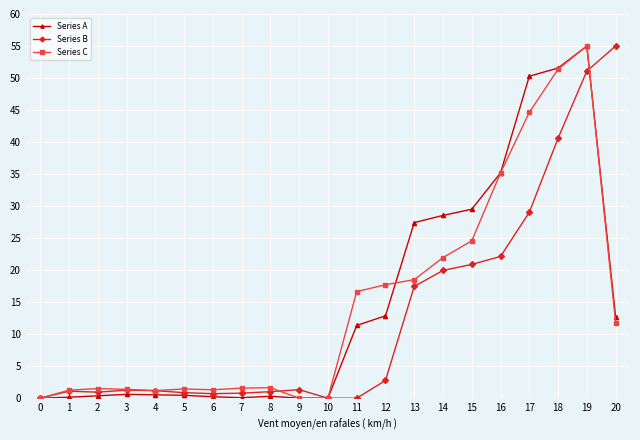

Which series changed the most between 9 and 13?

Series A